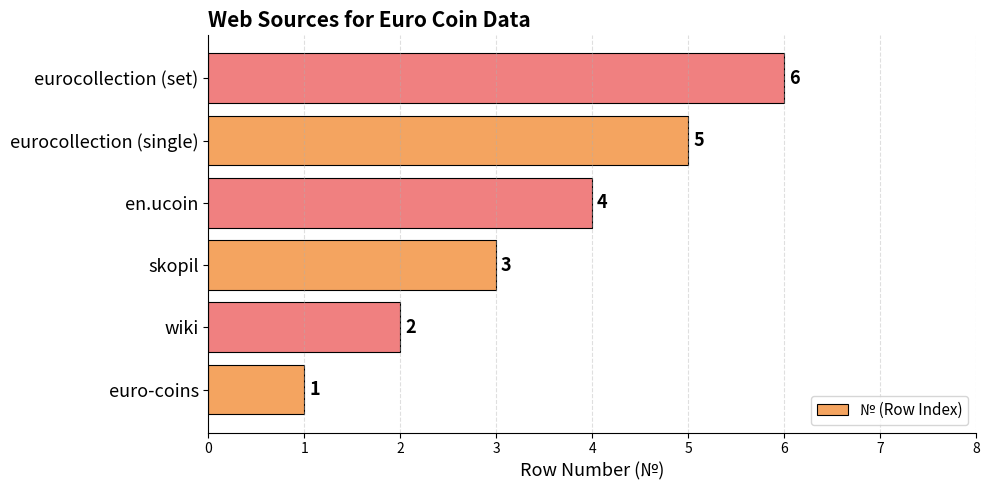

What is the difference between the maximum and second lowest values?

4